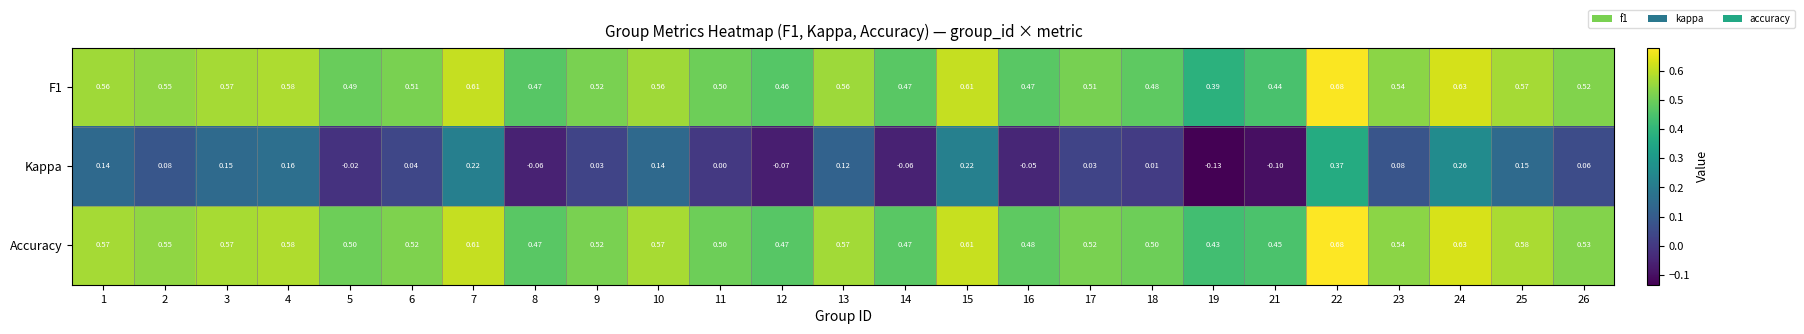

Between 7 and 16, which series saw the biggest shift?

Kappa